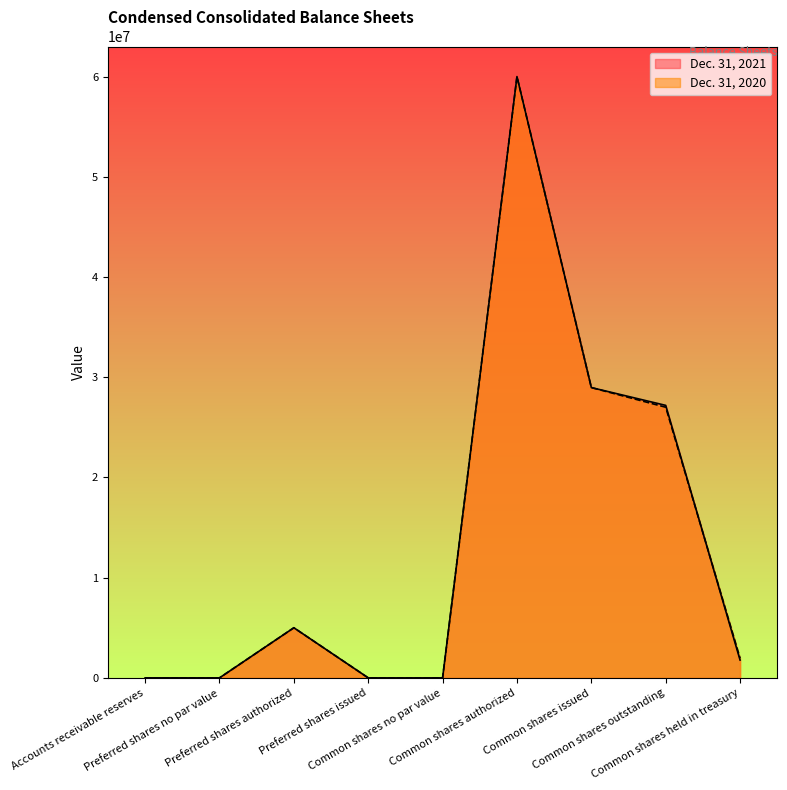

What is the label of the 9th point from the left?

Common shares held in treasury